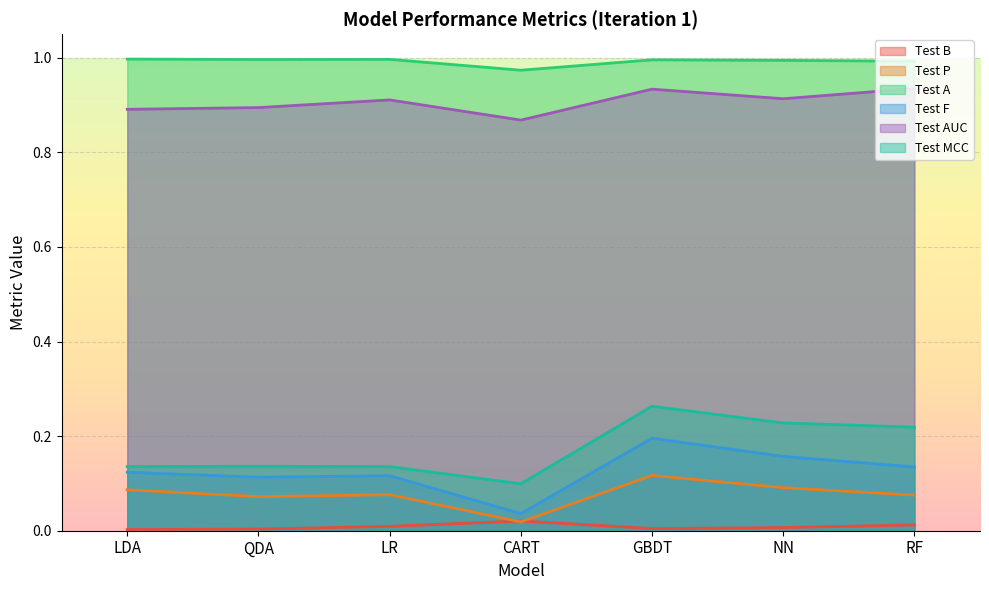

What are all the series names shown in the legend?

Test B, Test P, Test A, Test F, Test AUC, Test MCC